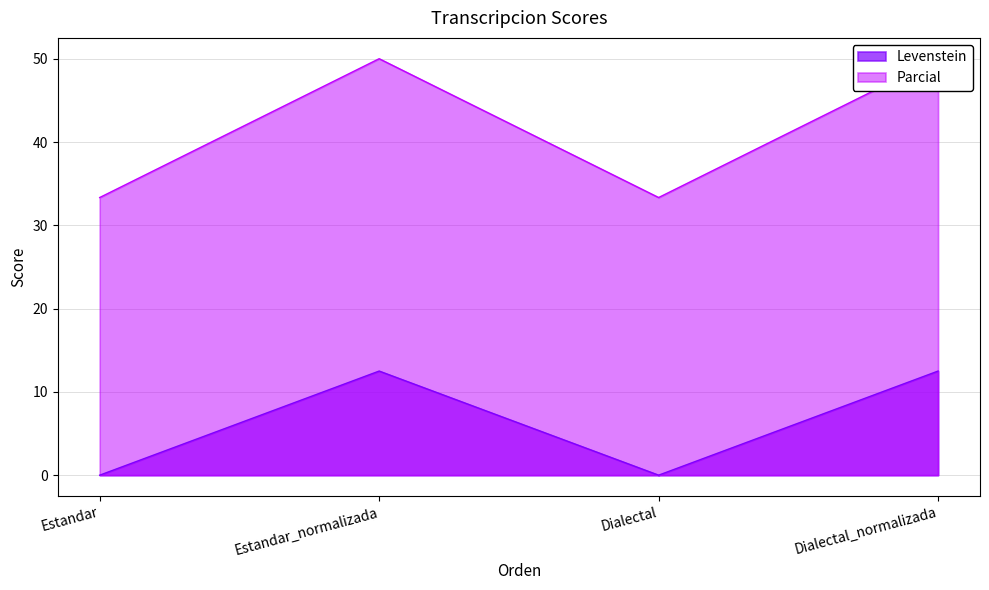

At which category does Parcial reach its first local valley?

Dialectal